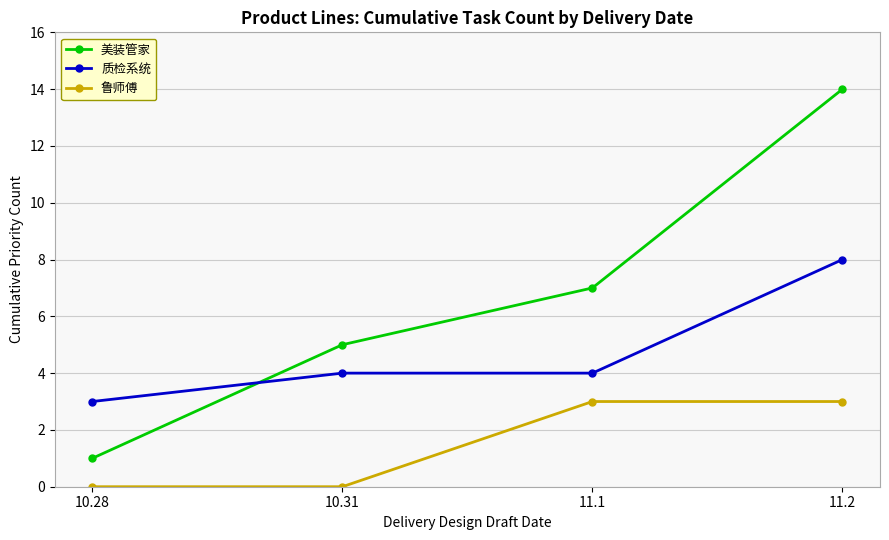

Count the number of categories in the chart.

4